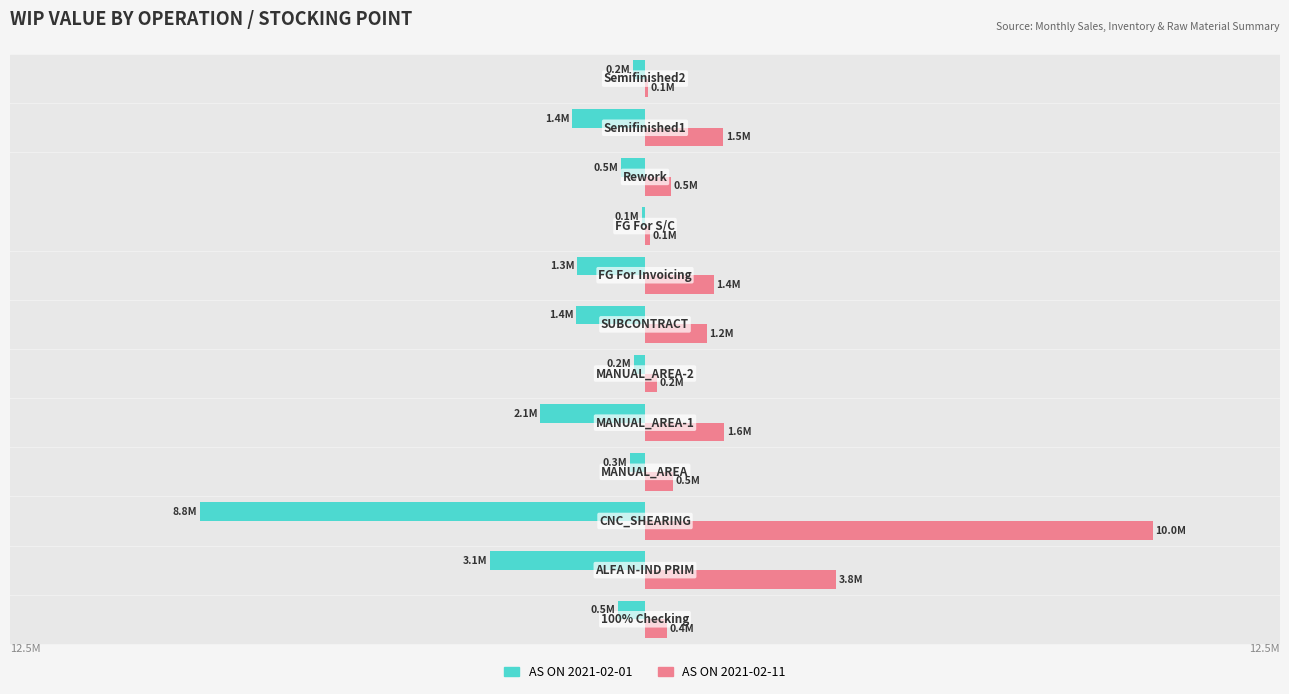

What is the average value of the AS ON 2021-02-01 series?

-1.7